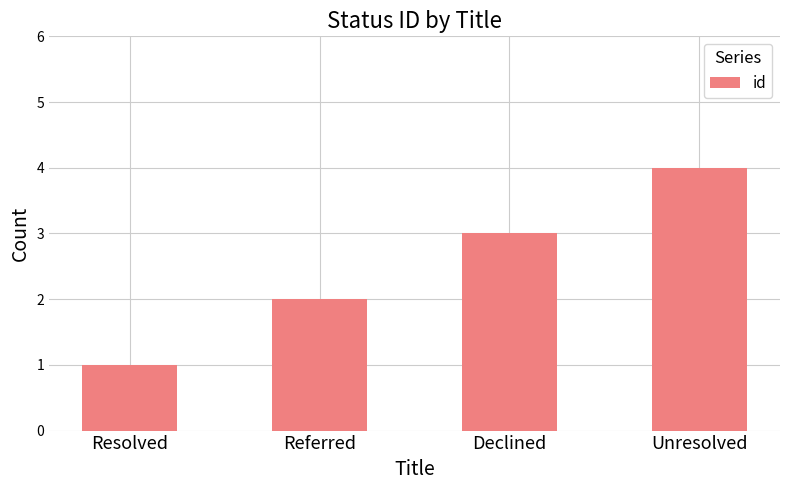

At which label is the value closest to 2?

Referred